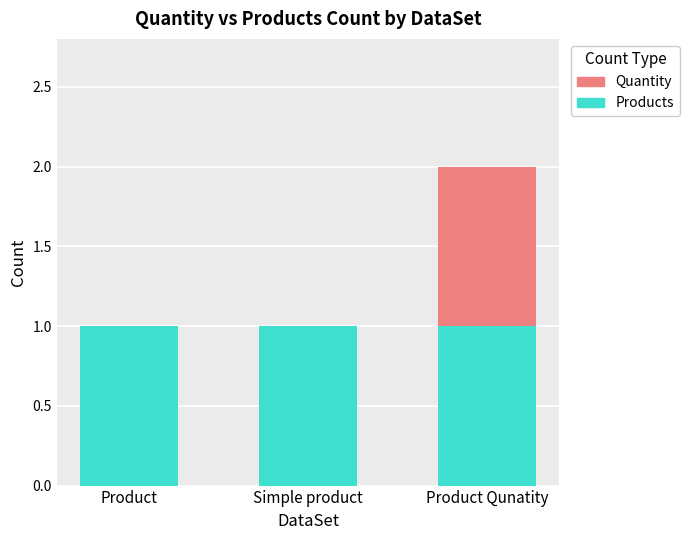

What is the difference between the maximum and second lowest values in the Quantity series?

1